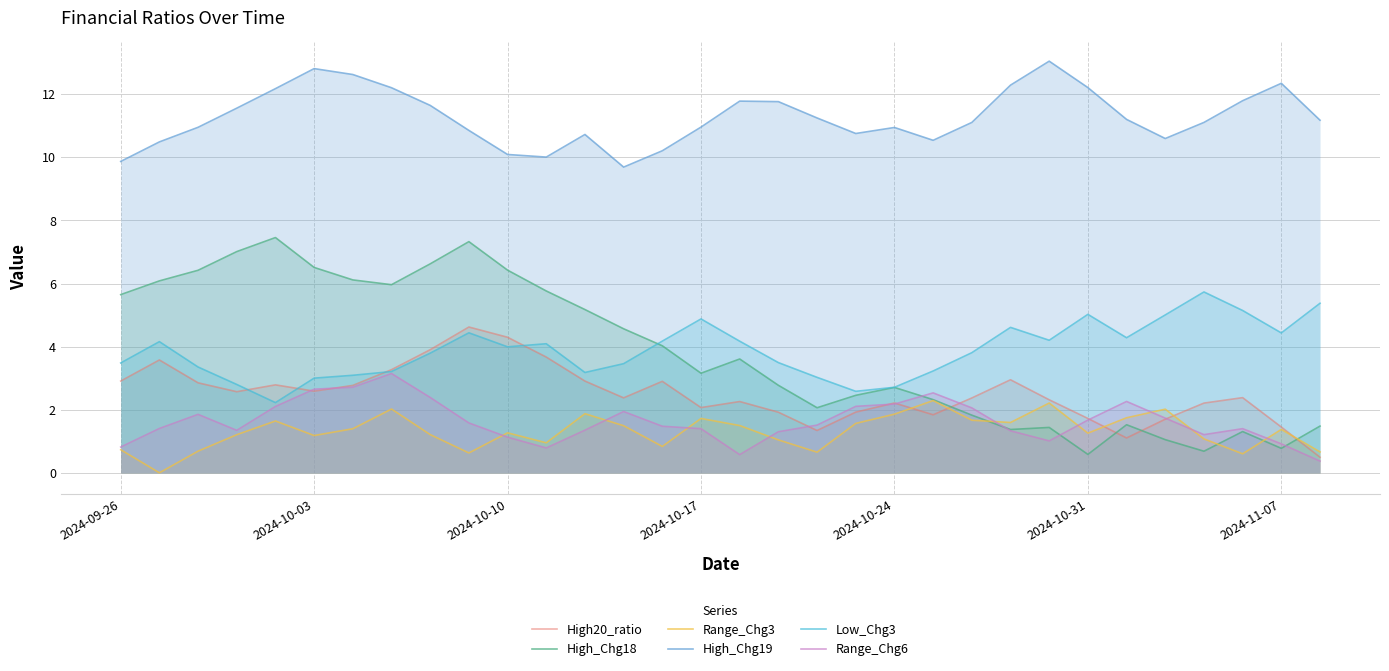

What is the greatest value displayed?

13.0